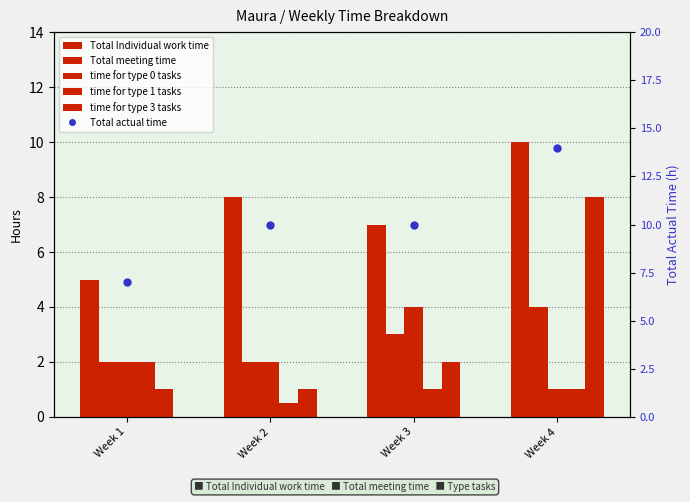

What is the smallest value displayed?

0.5